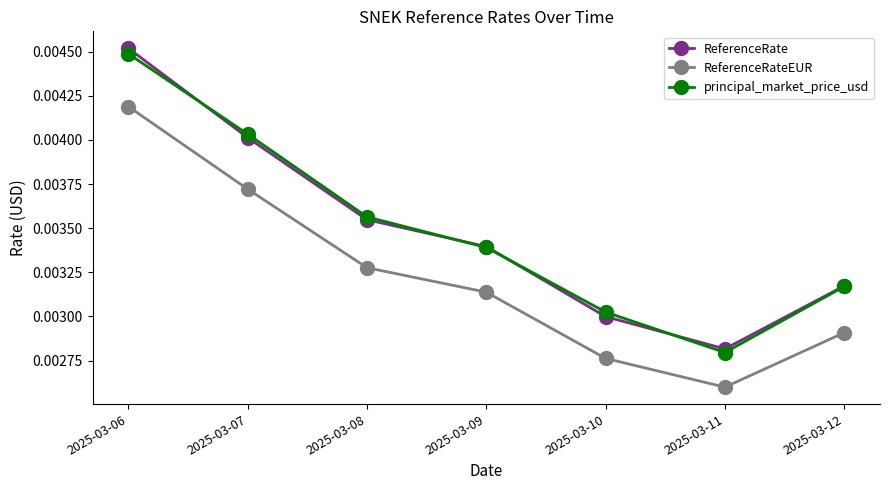

Is this an area chart (filled region under the line)?

No